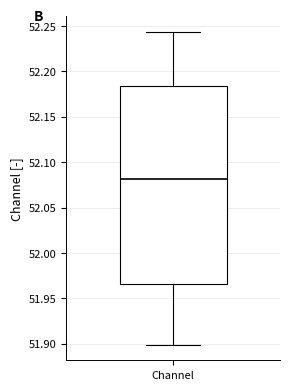

Transcribe this box plot: give where the median line is, the range the box spans, and where the two whiskers end, as read against the y-axis. The values are not printed on the chart, so give them approximately, as read against the axis.

median 52.080, box 51.965 to 52.185, whiskers 51.900 to 52.245